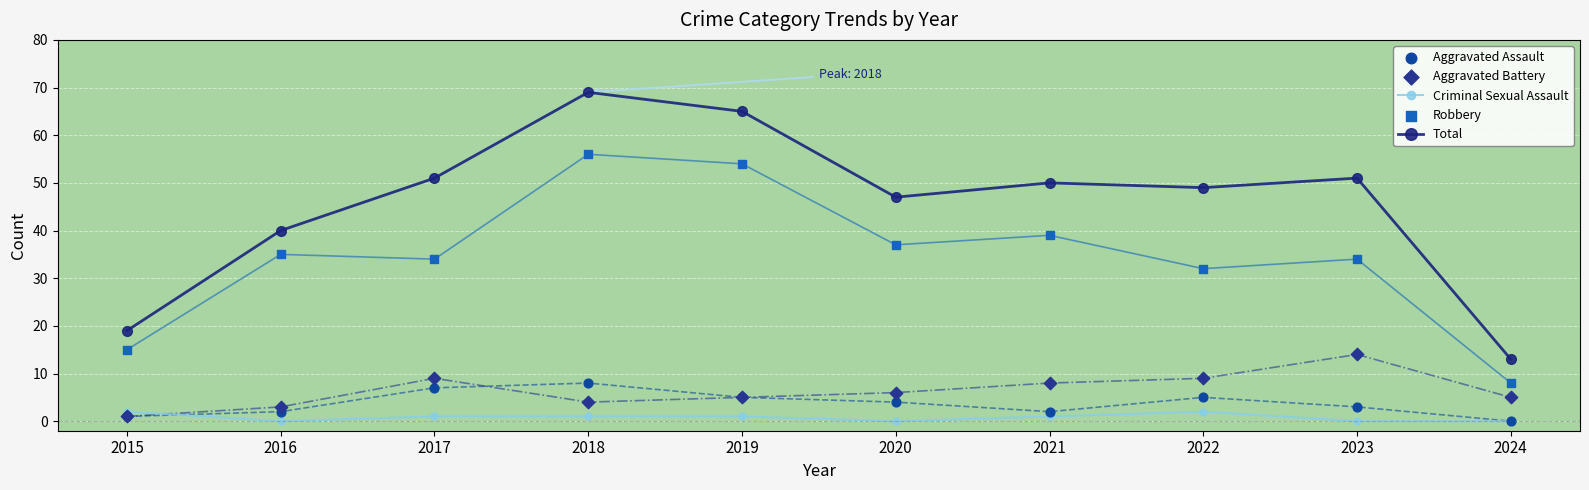

What are all the series names shown in the legend?

Criminal Sexual Assault, Total, Aggravated Assault, Aggravated Battery, Robbery